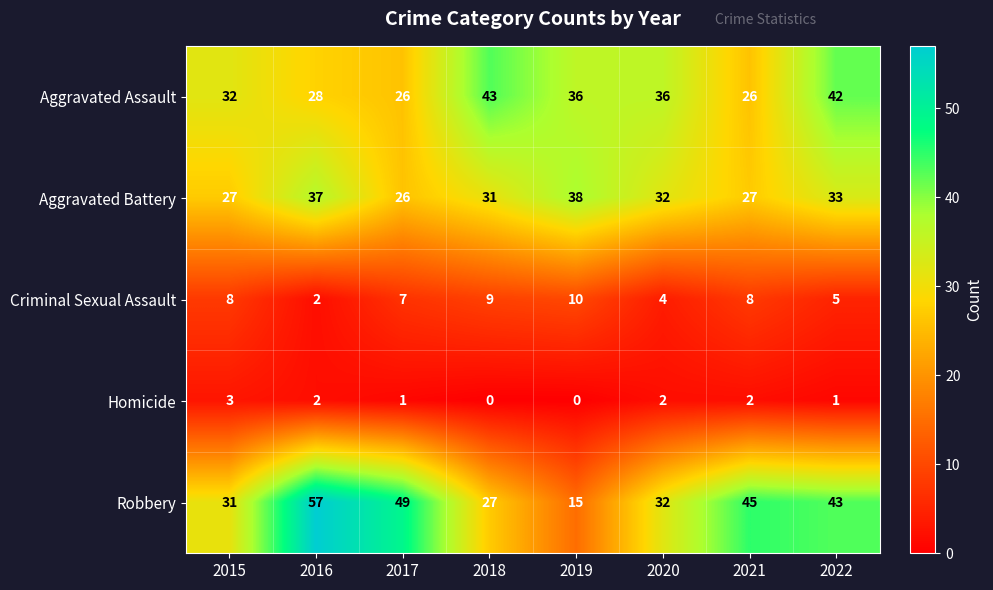

What is the difference between the second highest and minimum values in the Criminal Sexual Assault series?

7